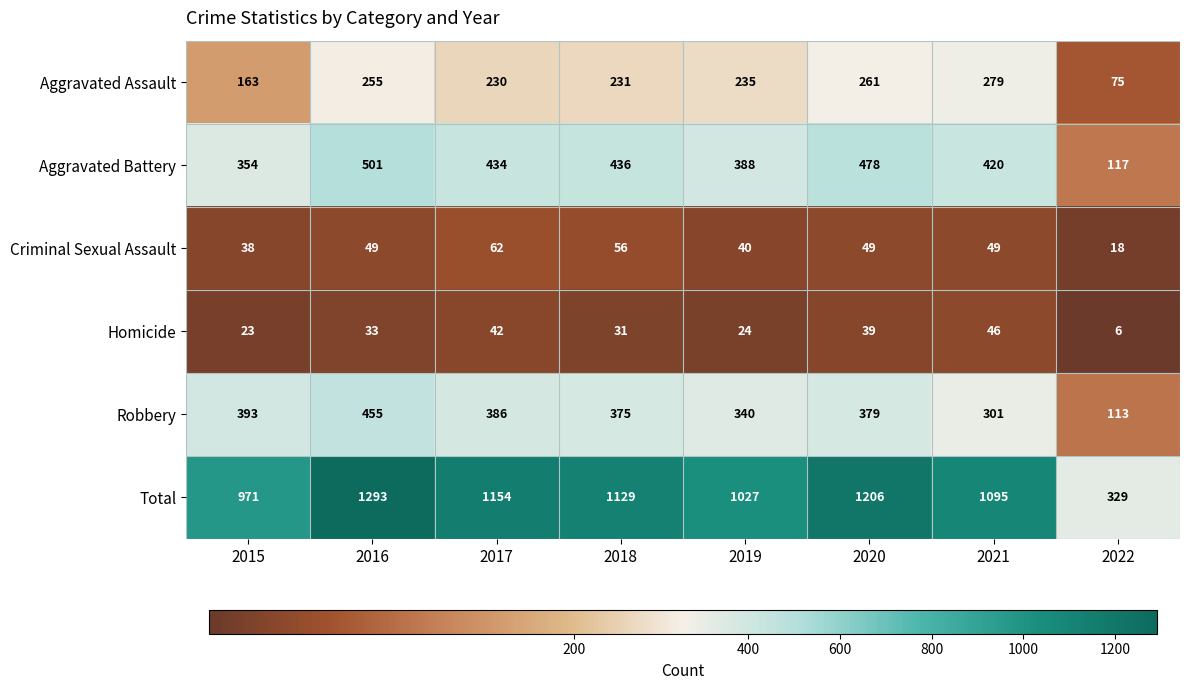

The Aggravated Assault series shows 133 at 2022. True or false?

False